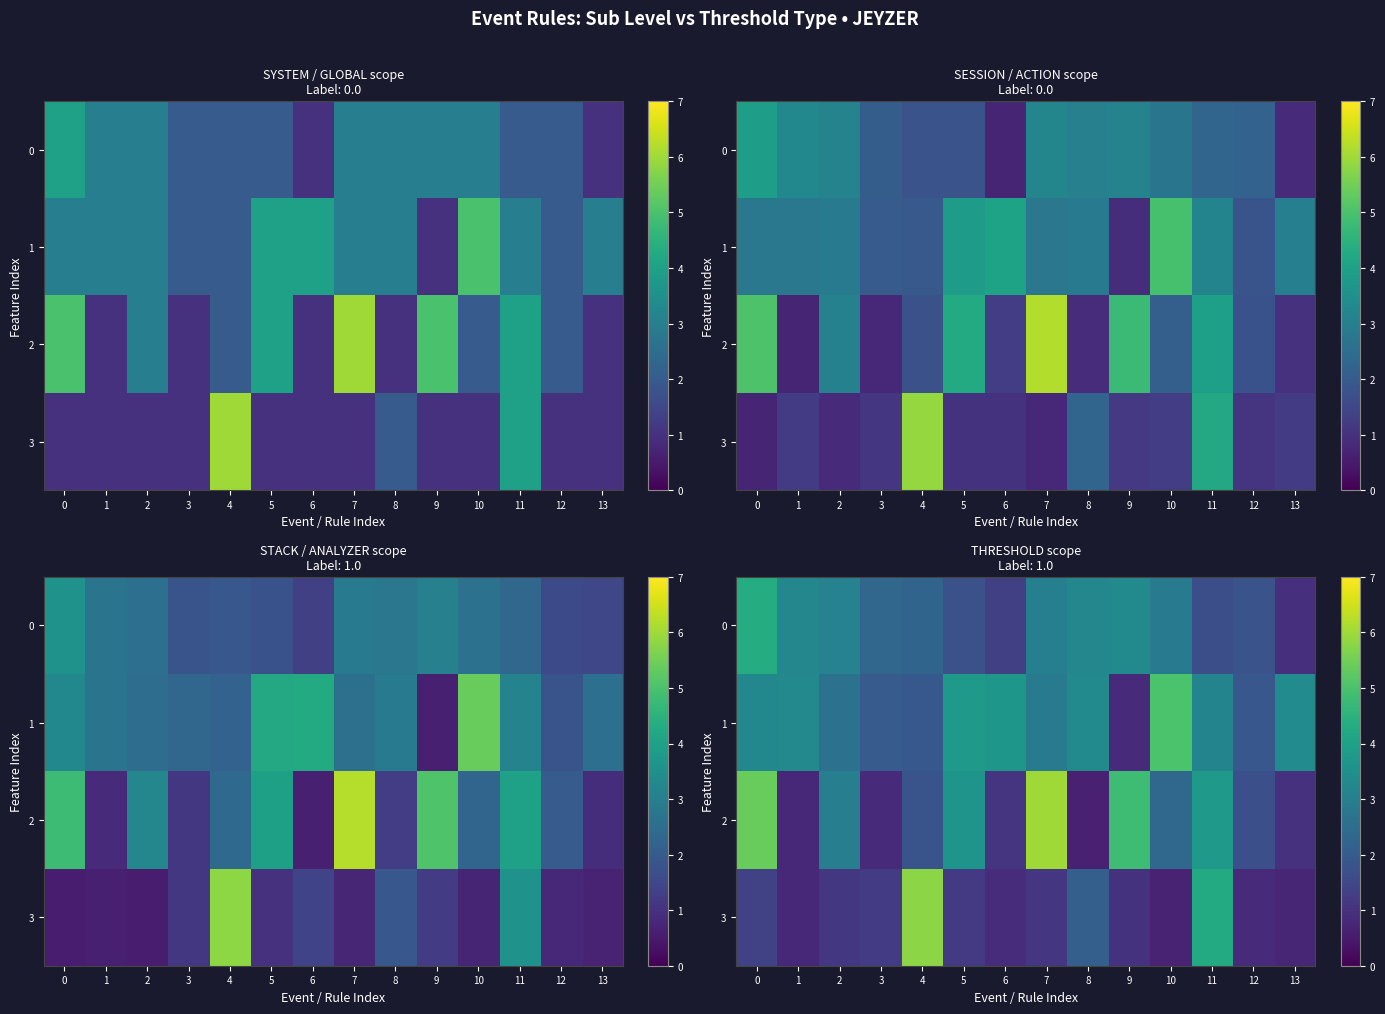

How many data points does each series have?

14